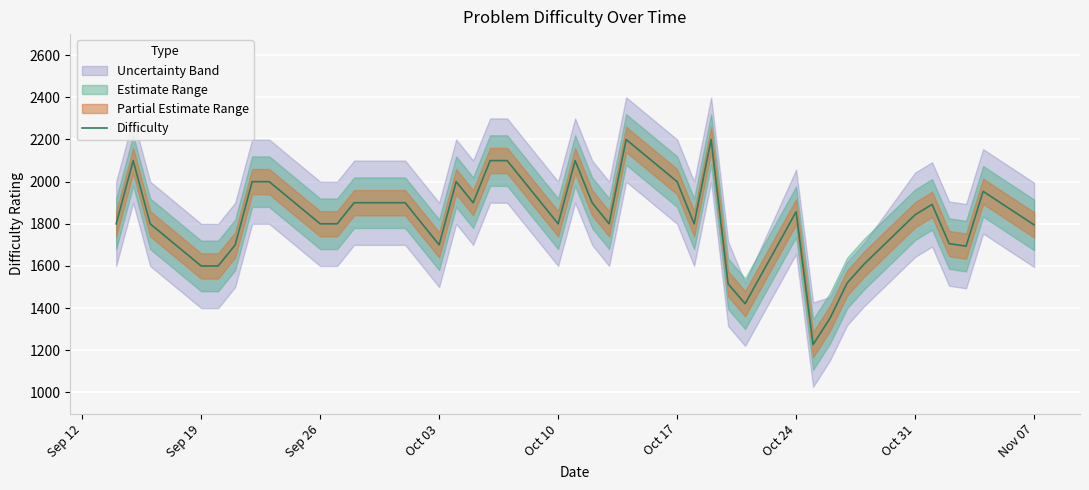

The value of Difficulty at Nov 07 is 2703. True or false?

False